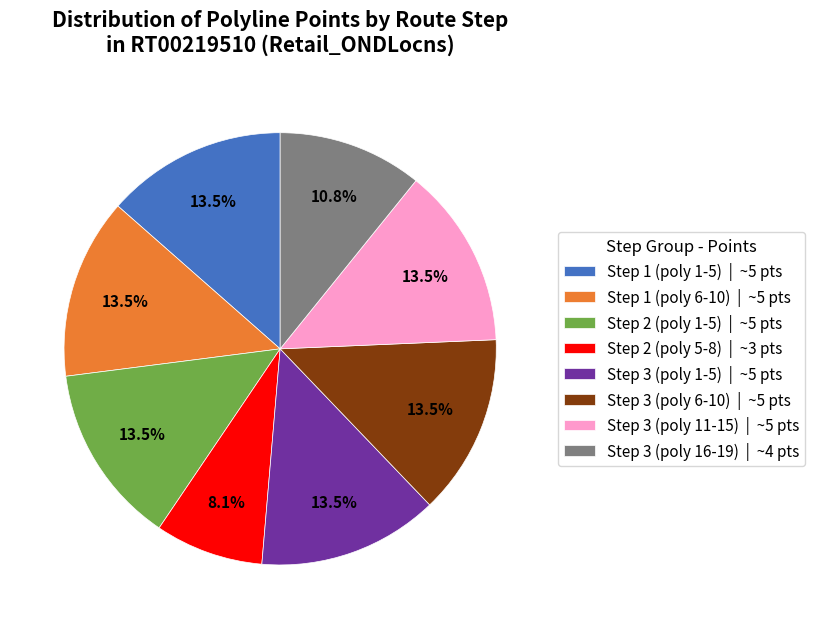

How many slices are in this pie chart?

8